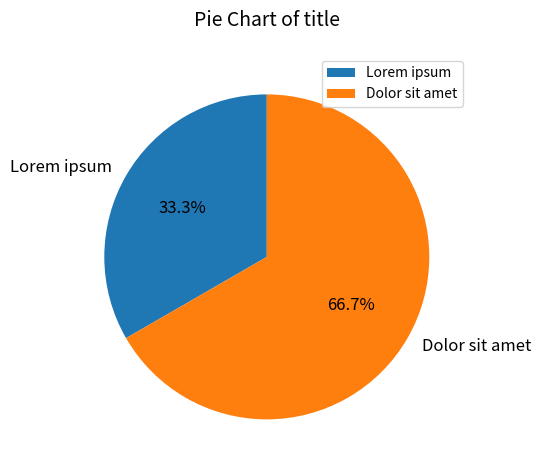

Does any single category account for the majority?

Yes